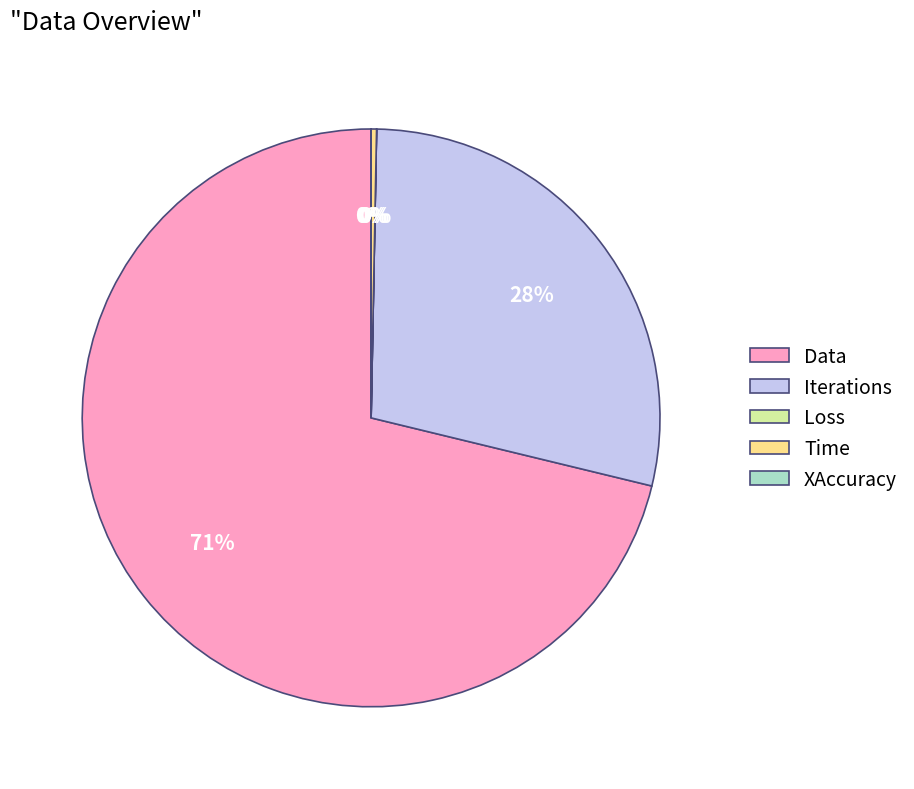

Is there a majority slice in this chart?

Yes